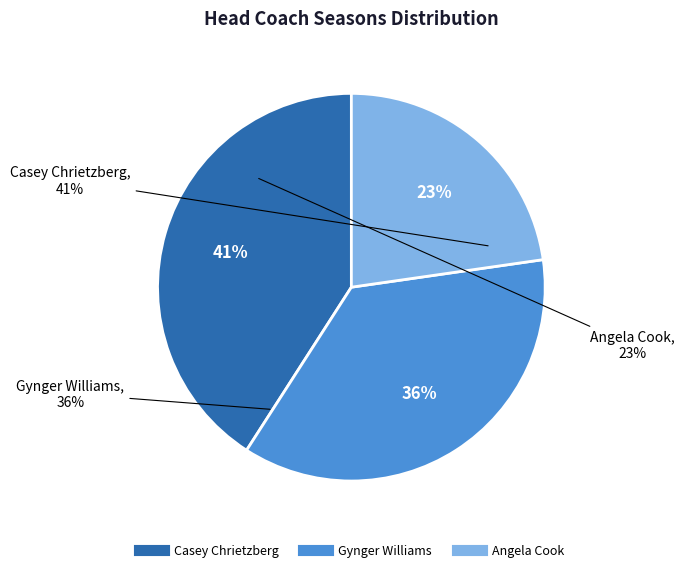

What percentage is the Gynger Williams slice, to the nearest percent?

36%